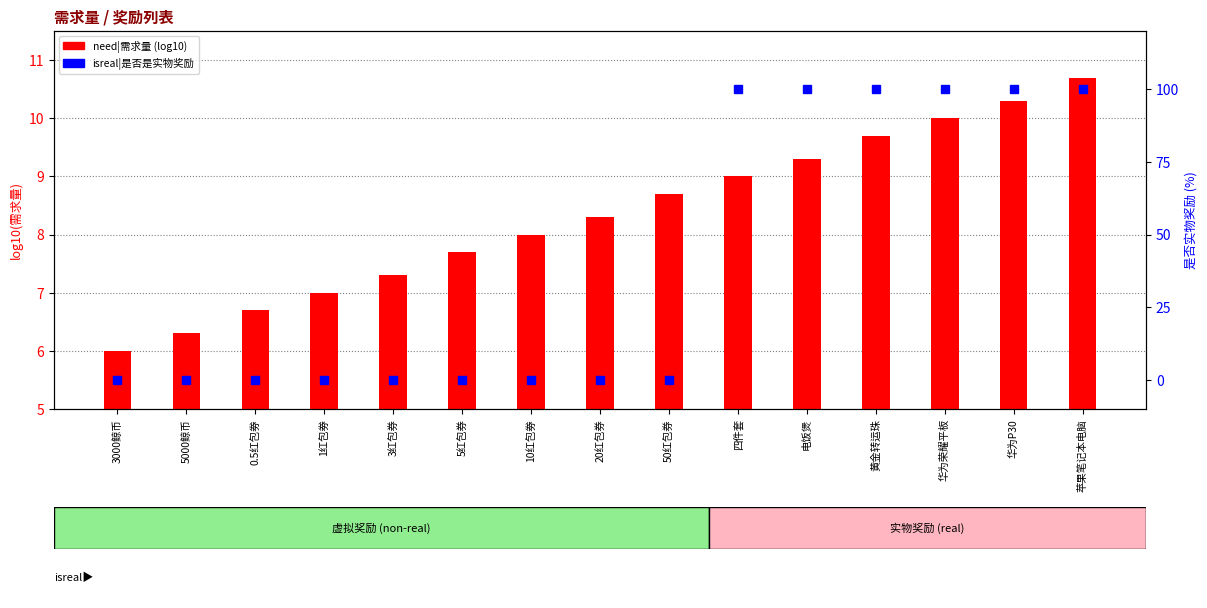

The value of need|需求量 at 华为P30 is 15.3. True or false?

False